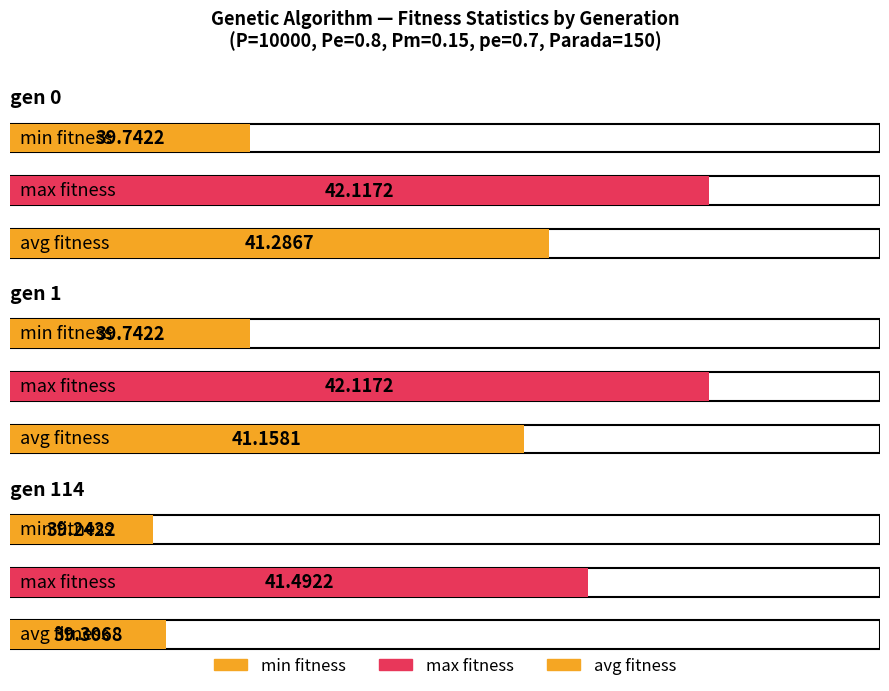

At which label is min closest to 39?

gen 114